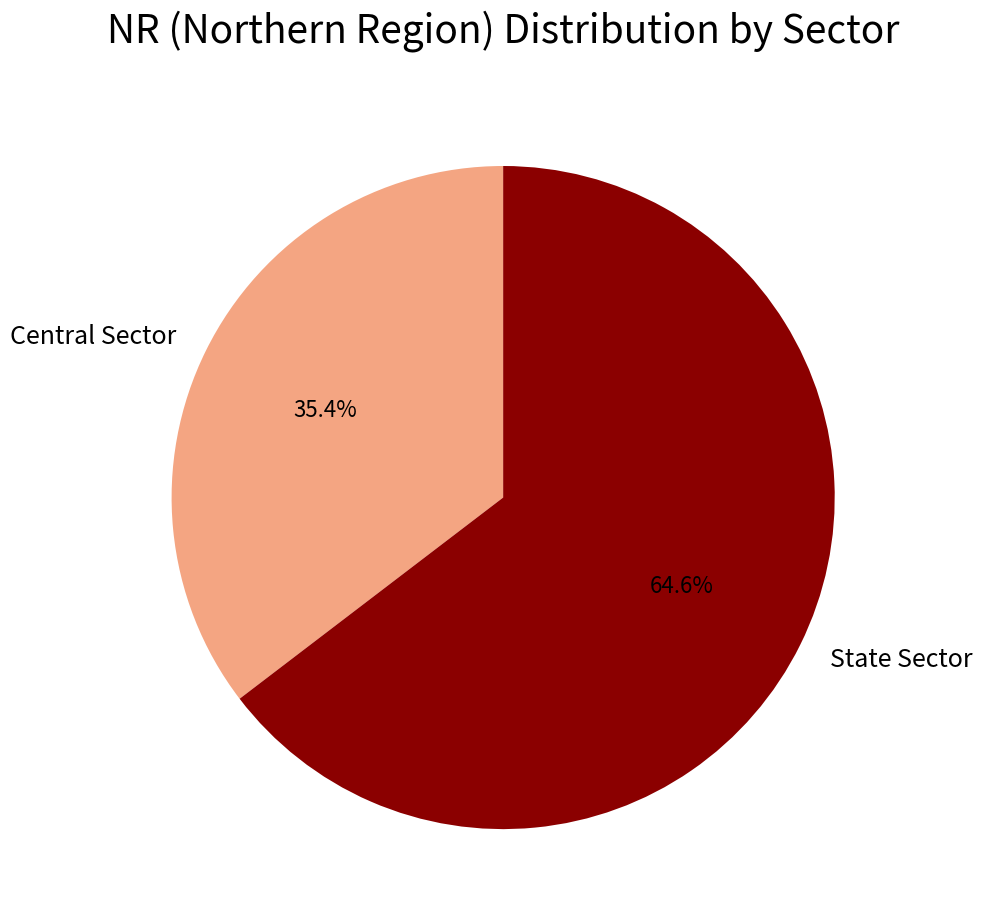

How many segments does this pie chart have?

2